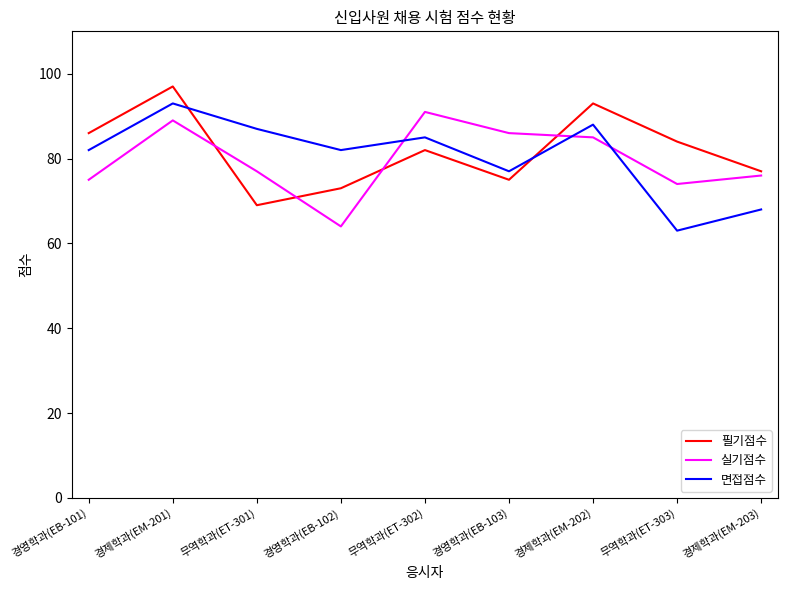

The value of 실기점수 at 경제학과(EM-201) is 144. True or false?

False